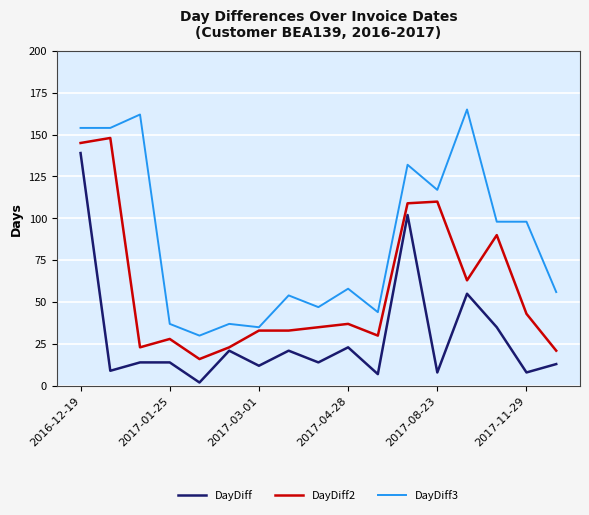

True or false: DayDiff3 and DayDiff intersect in this chart.

False